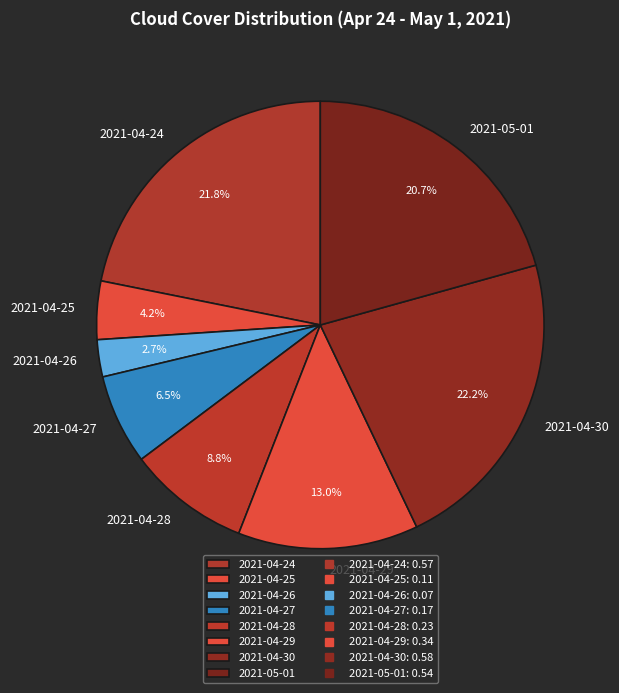

Count the number of slices in the pie.

8